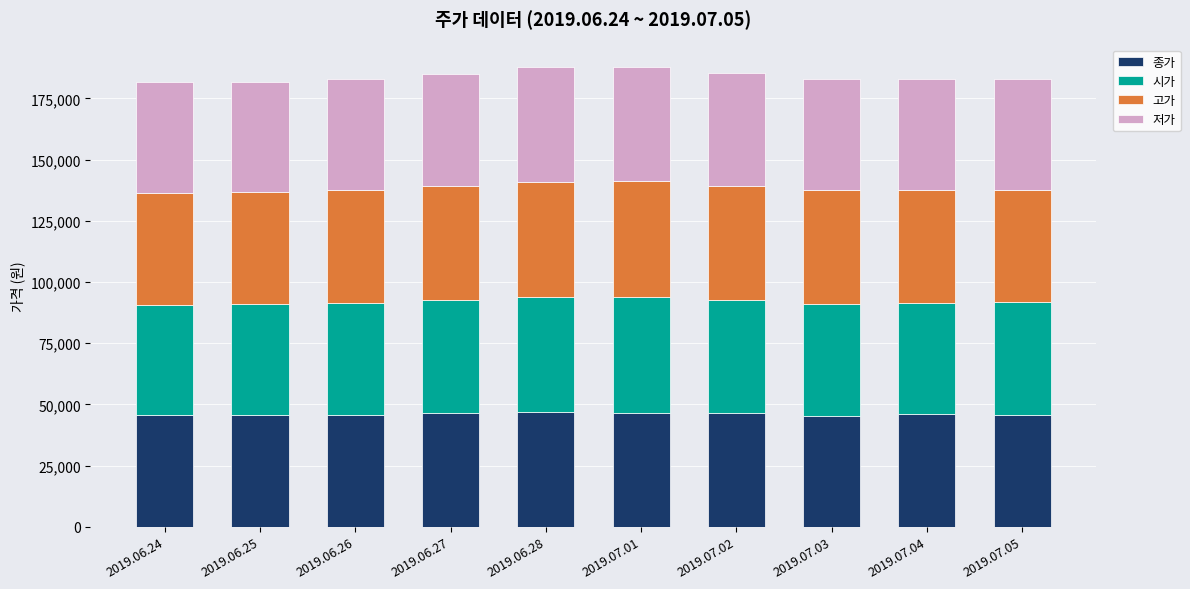

What is the lowest value of the 종가 series?

45400